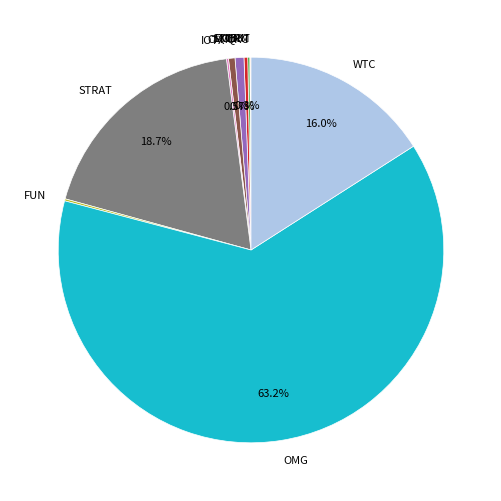

What percentage is NOT represented by STRAT?

81.3%